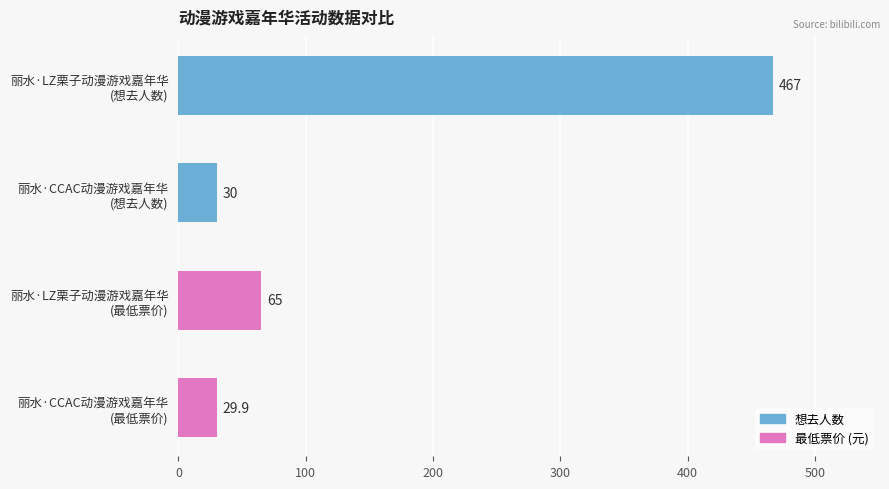

What is the minimum value shown in the chart?

29.9